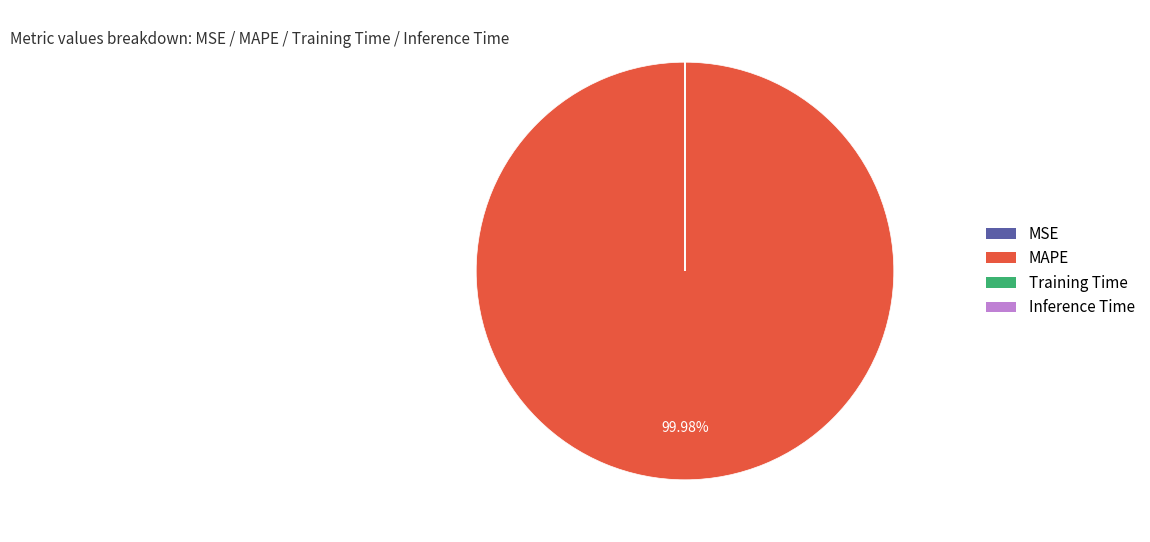

Which slice represents more than half of the pie?

MAPE